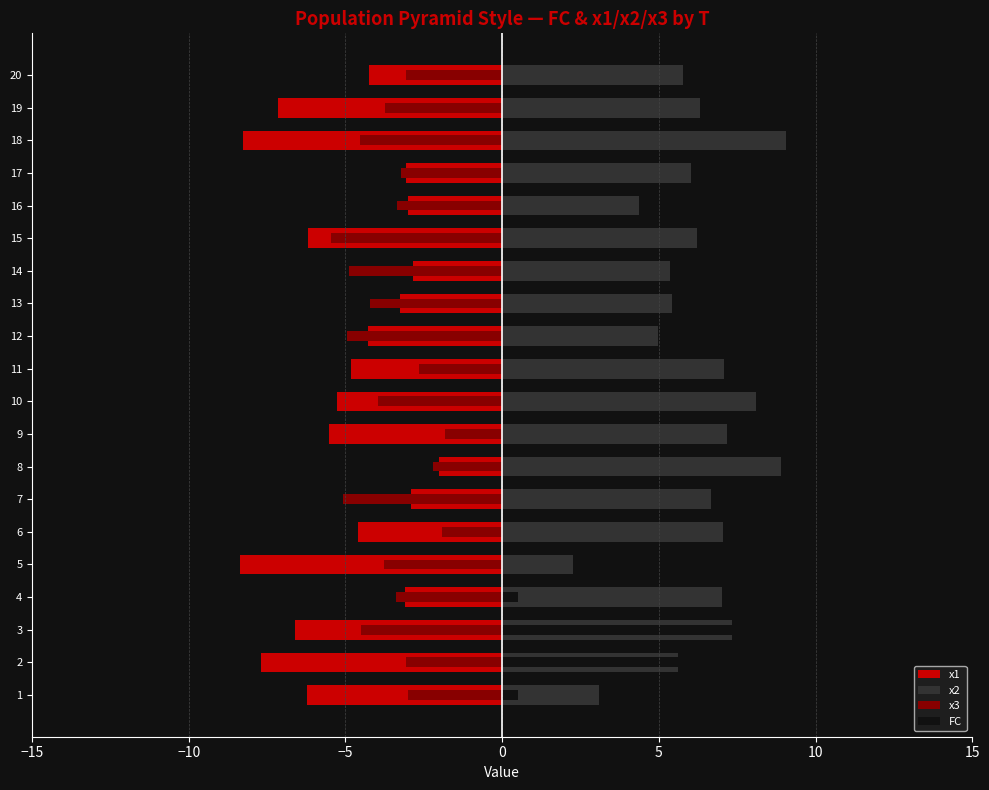

What is the value of the x3 bar at the 7th from the left?

-5.1